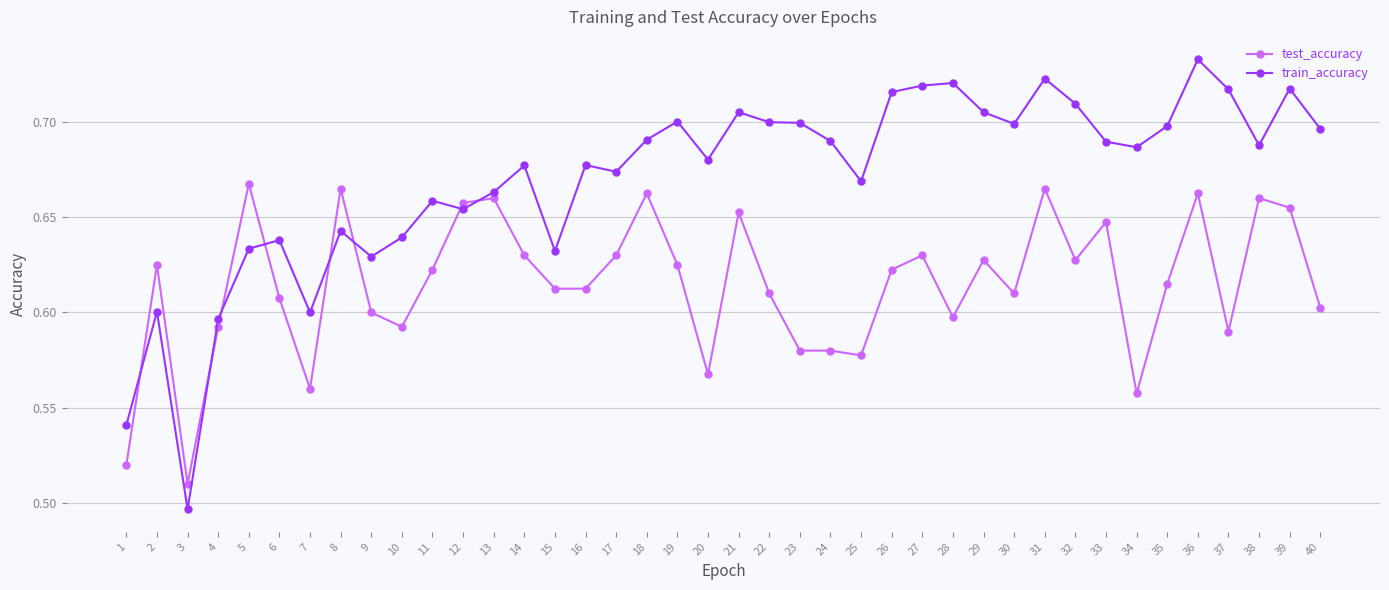

Does the chart display data point markers on the line(s)?

Yes